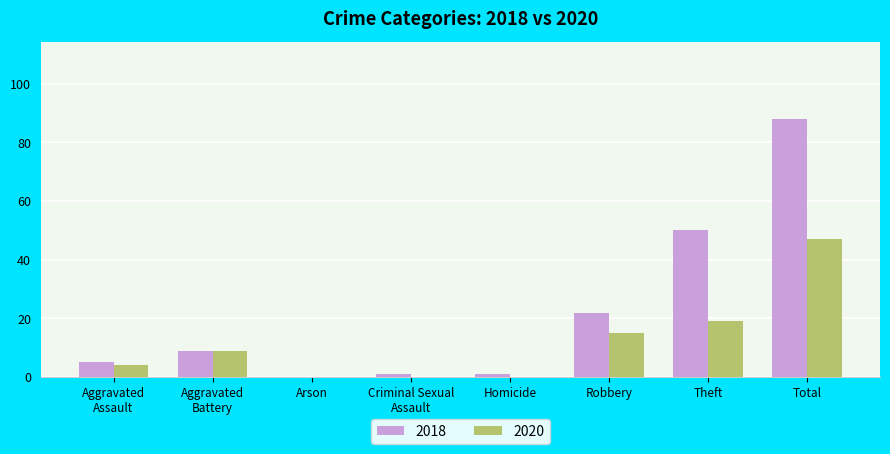

What is the spread (max minus min) of values at Homicide?

1